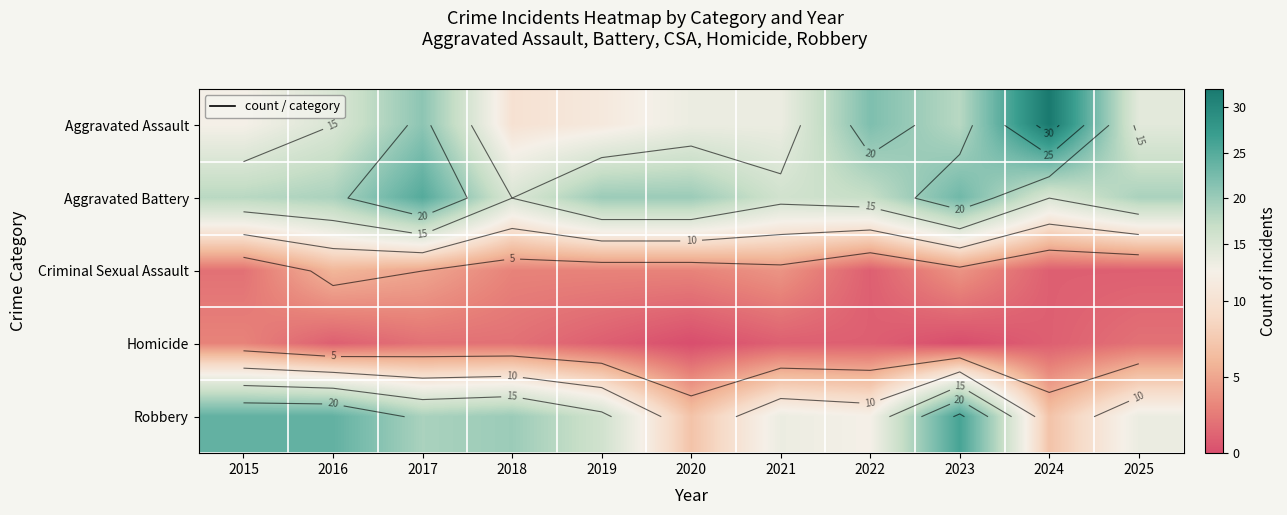

The Aggravated Battery series shows 14 at 2017. True or false?

False